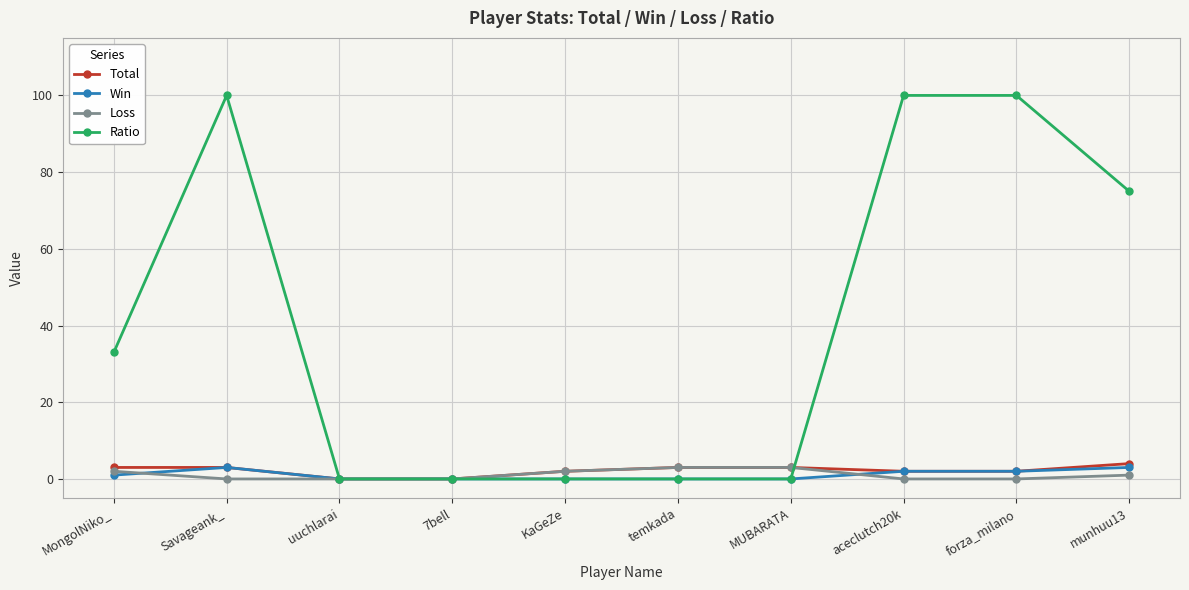

What is the difference between the second highest and minimum values in the Win series?

3